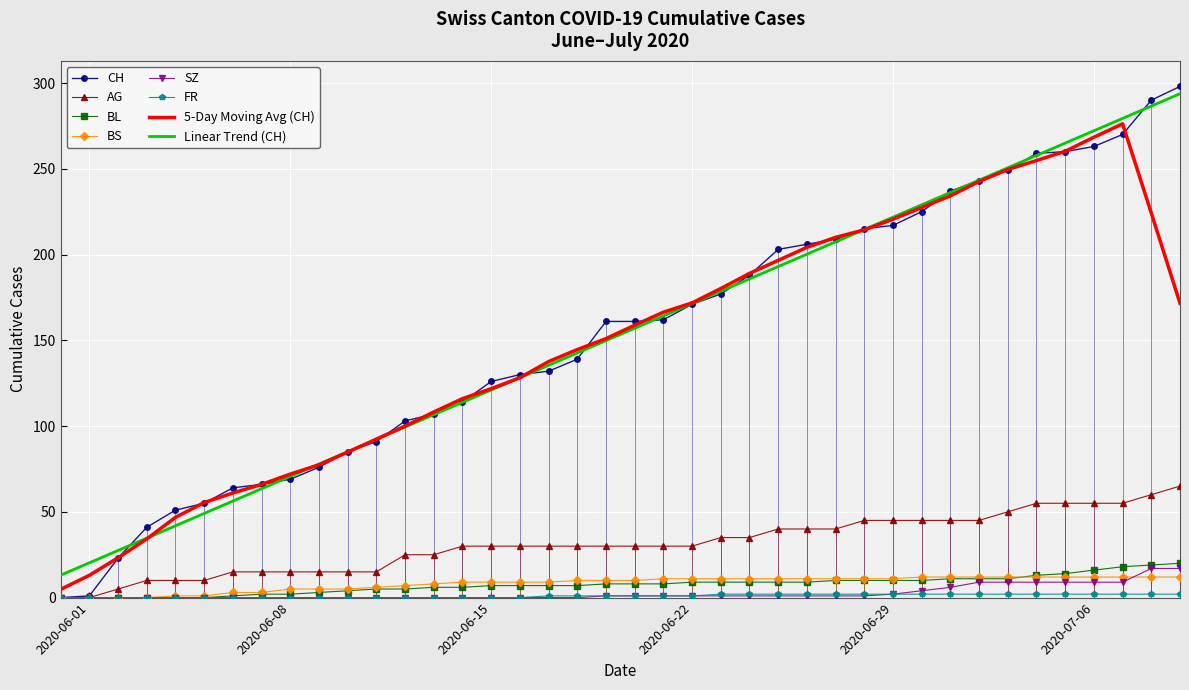

List the series in order of their peak value, lowest first.

FR, BS, SZ, BL, AG, CH